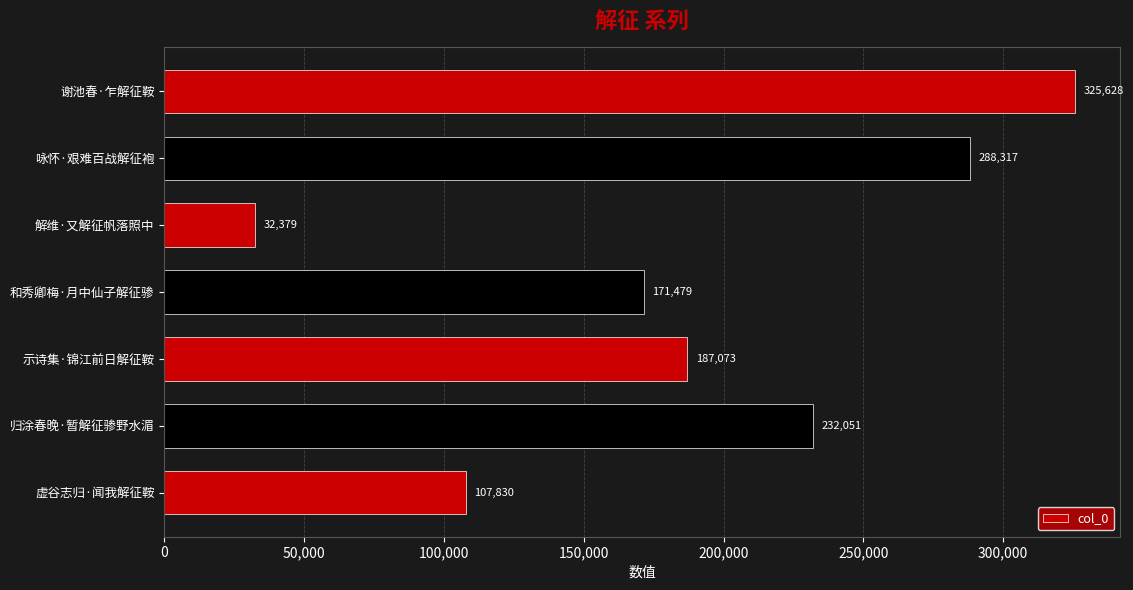

At which label is the value closest to 179003?

和秀卿梅·月中仙子解征骖